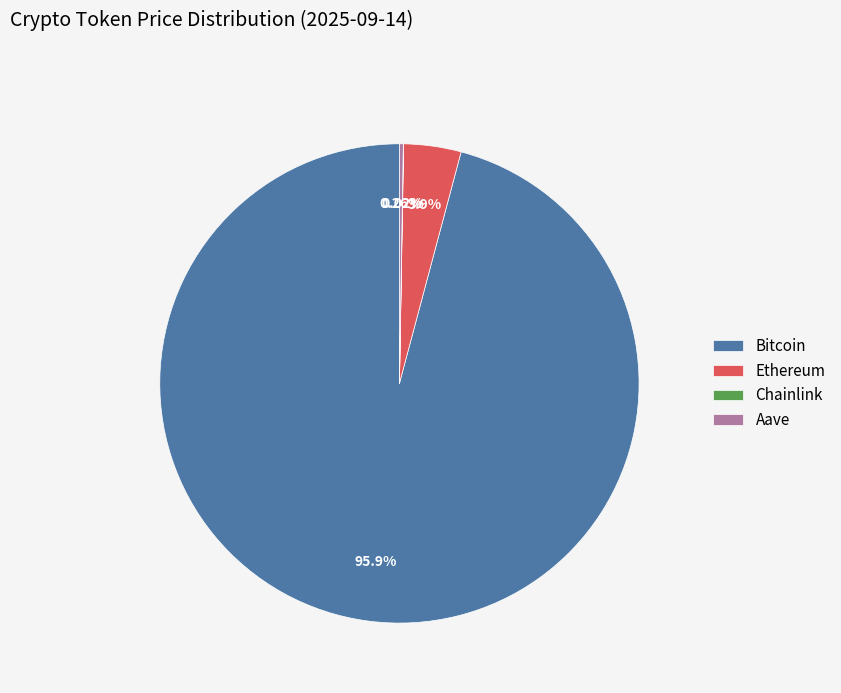

Which slice is the largest?

Bitcoin